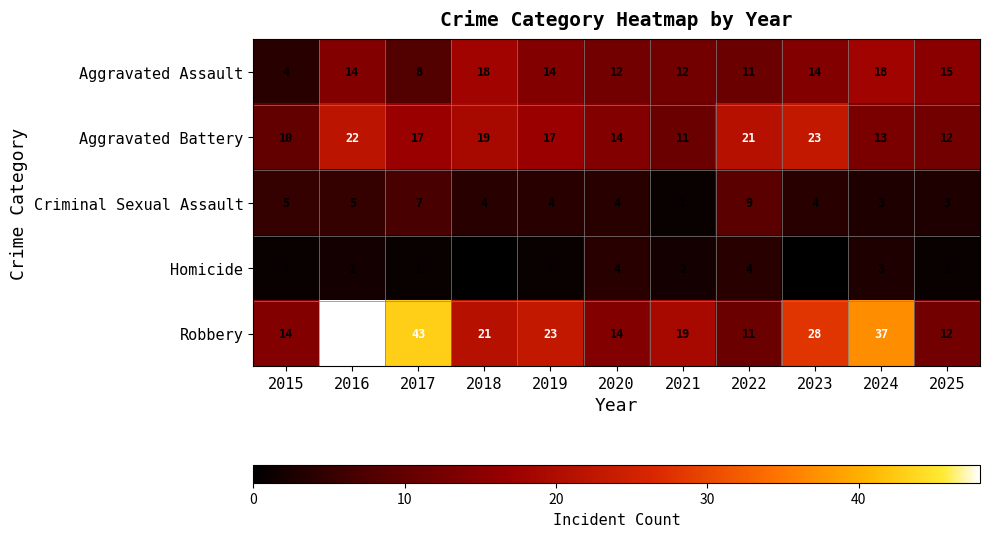

What is the maximum value shown in the chart?

48